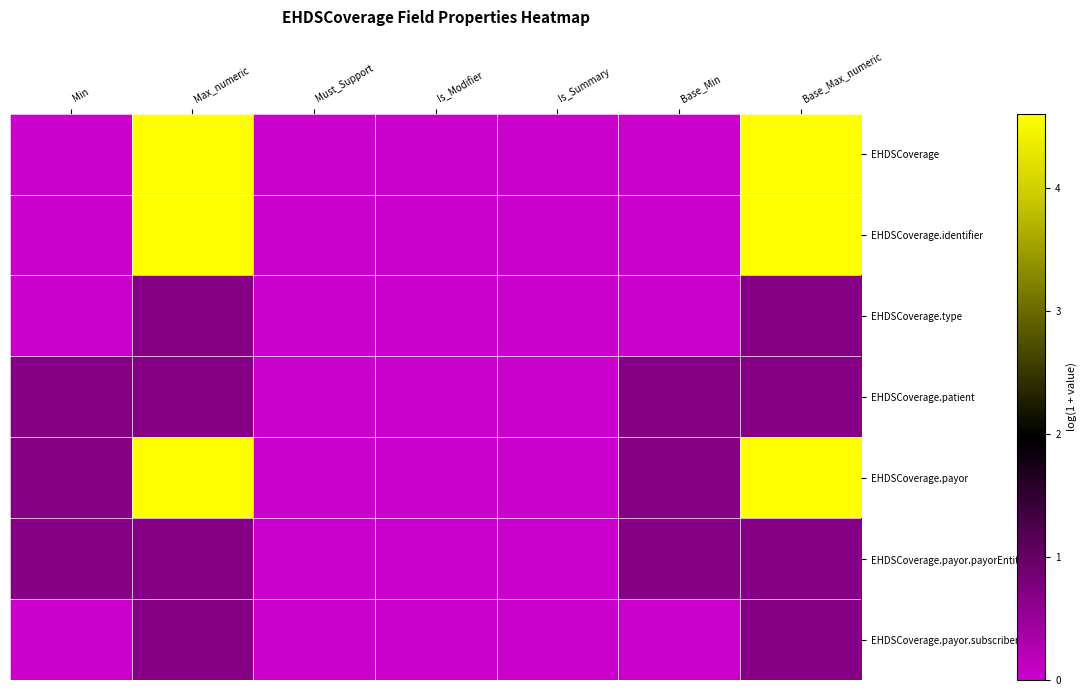

Which series has the largest range (max minus min)?

EHDSCoverage